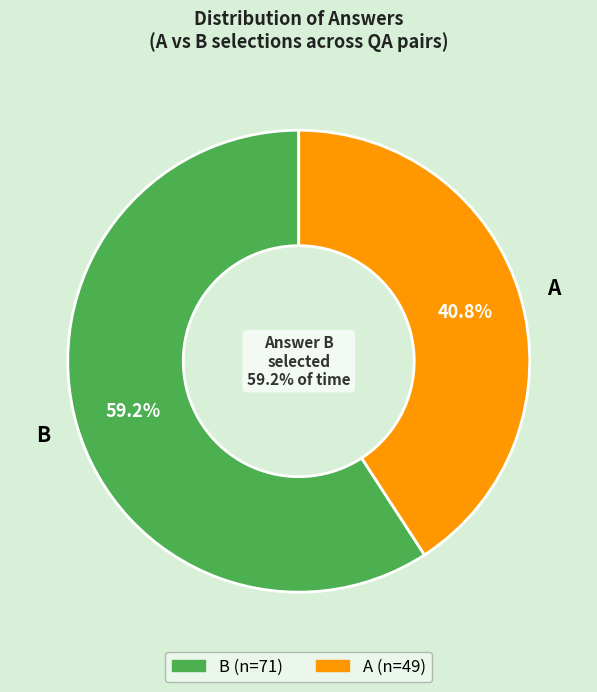

To the nearest percent, what percentage of the pie is B?

59%